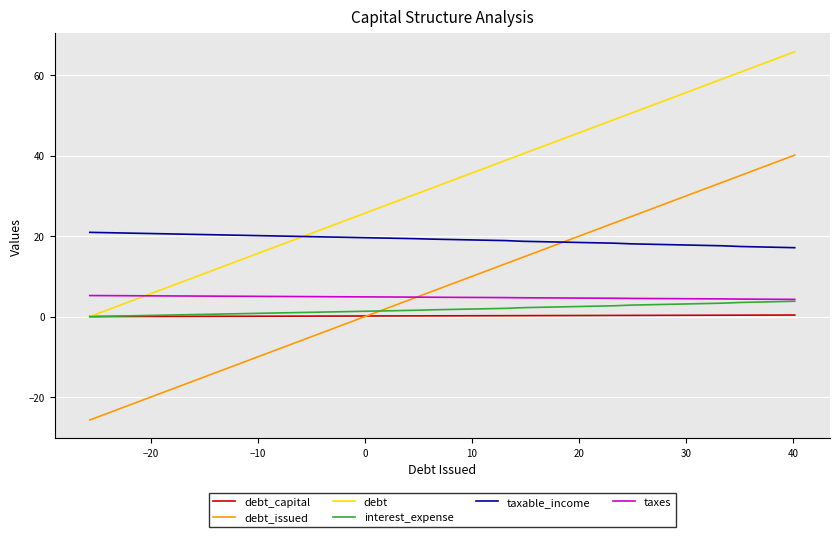

How many lines are shown in the chart?

6